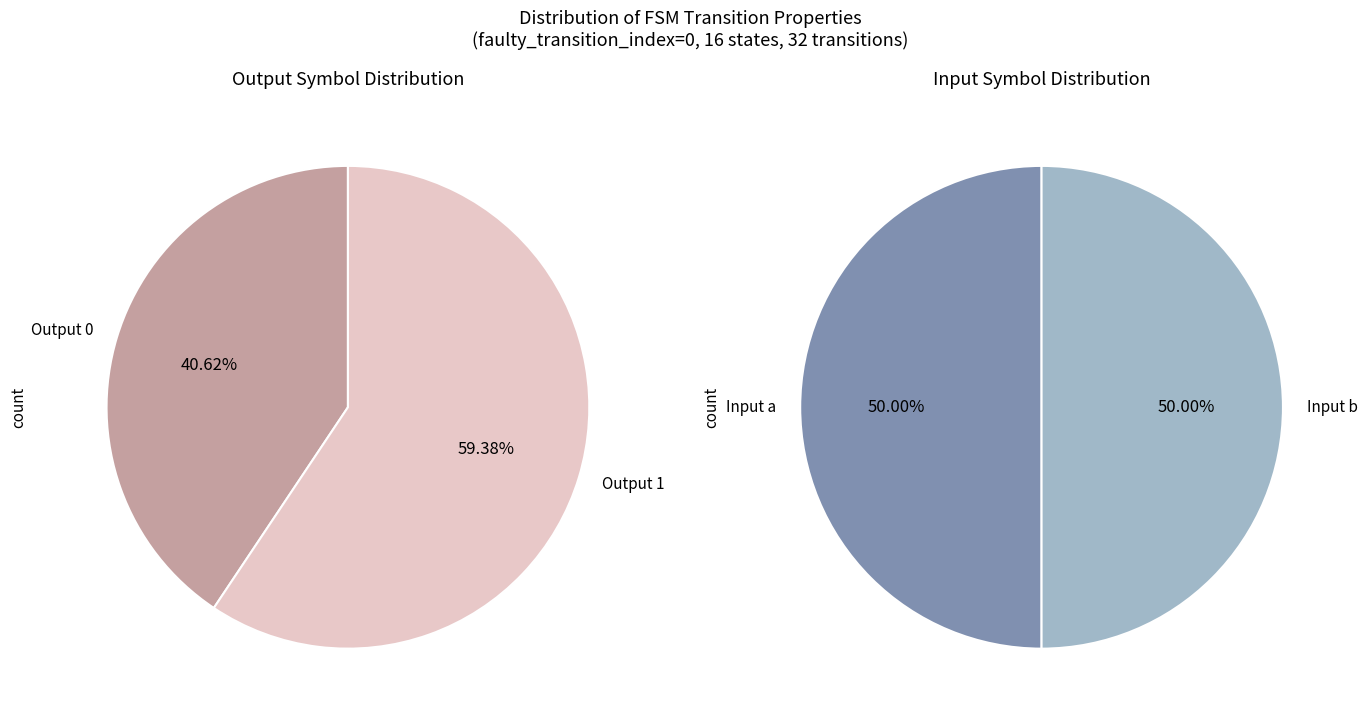

Does 15->5:a account for over 50% of the chart?

No